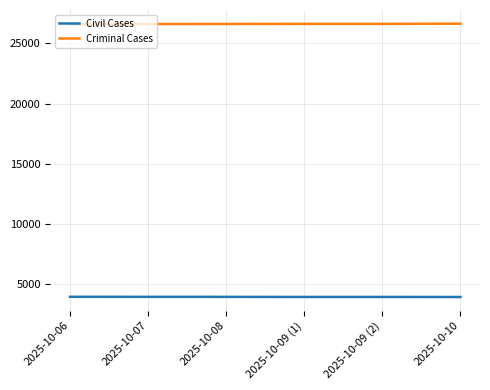

What position from the left is 2025-10-09 (2)?

5